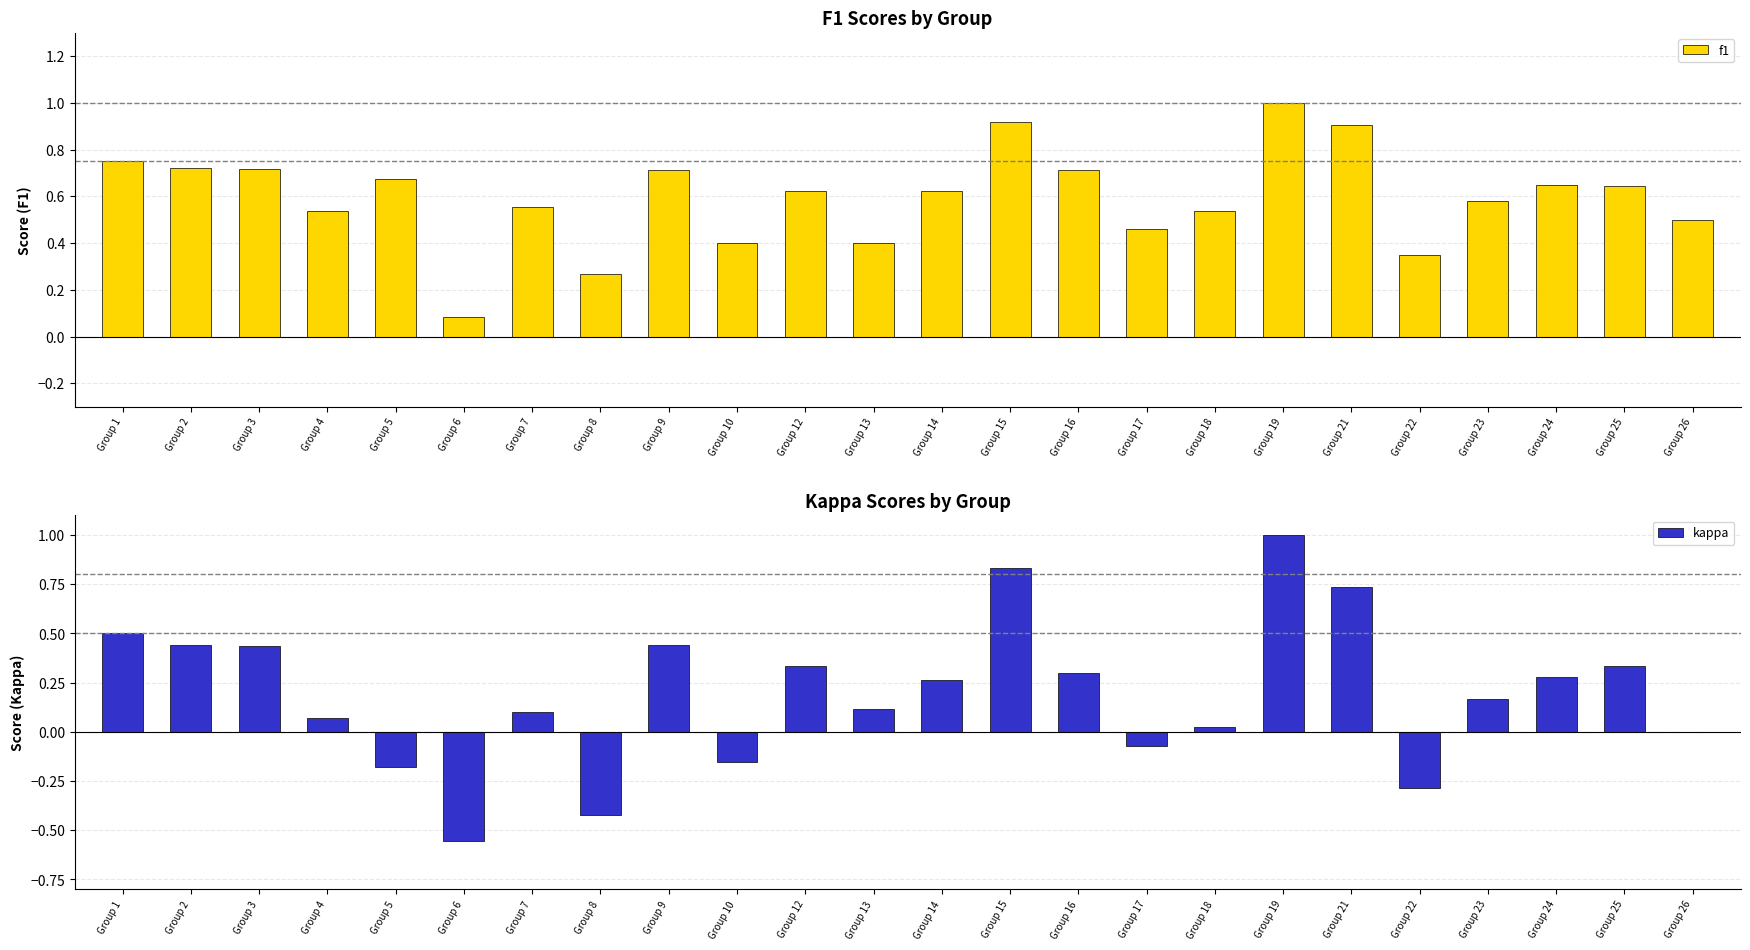

List the labels in order of f1 value, largest first.

Group 19, Group 15, Group 21, Group 1, Group 2, Group 3, Group 9, Group 16, Group 5, Group 24, Group 25, Group 12, Group 14, Group 23, Group 7, Group 4, Group 18, Group 26, Group 17, Group 10, Group 13, Group 22, Group 8, Group 6